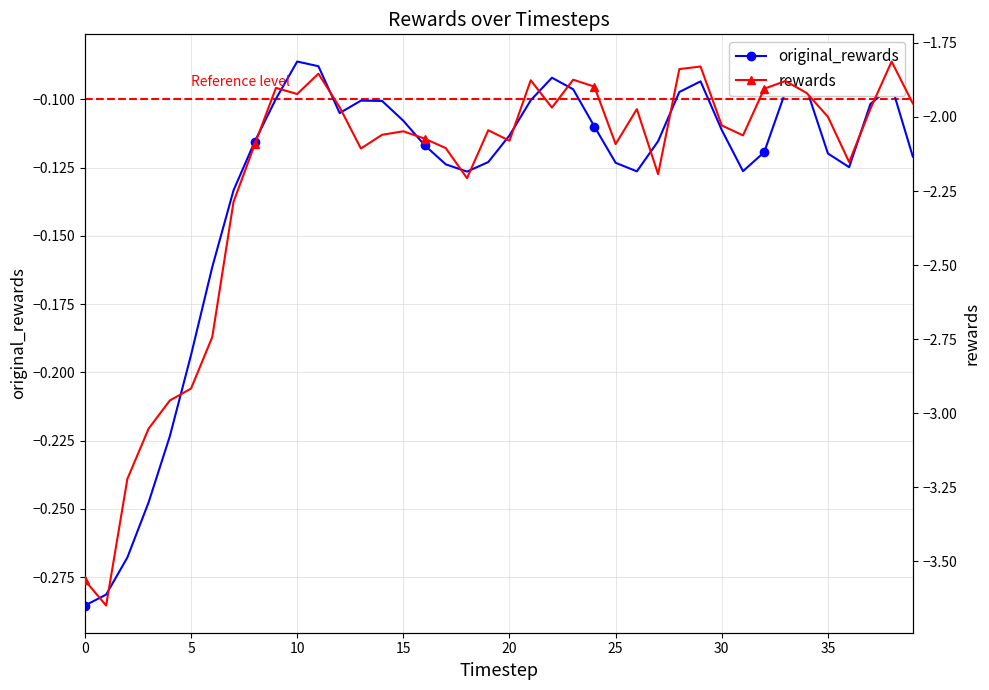

True or false: rewards has a value of -2.2 at 27.

True